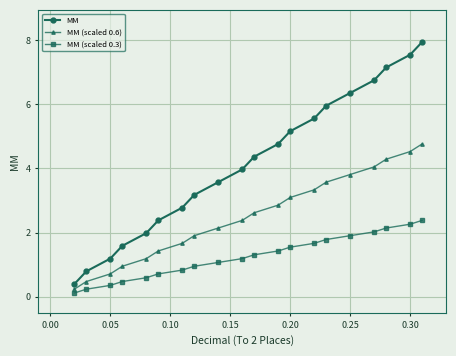

What is the average value of the MM series?

4.2